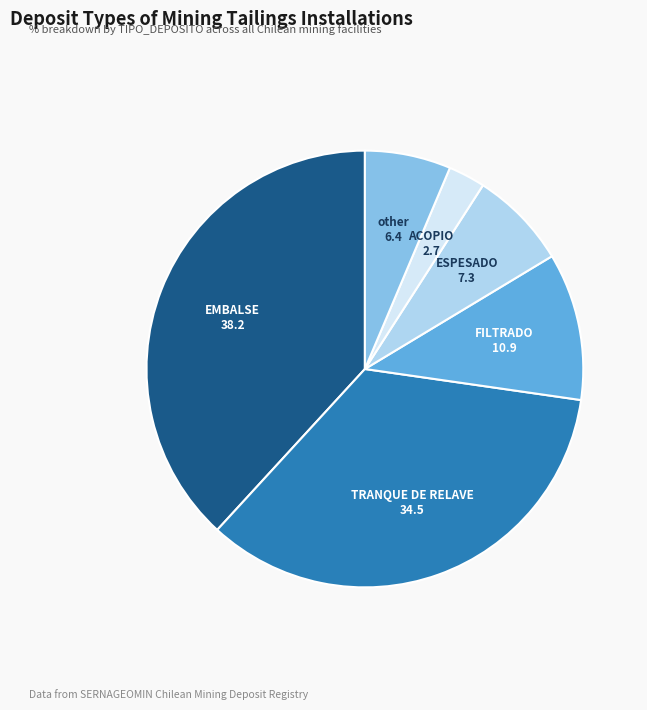

Is there a majority slice in this chart?

No